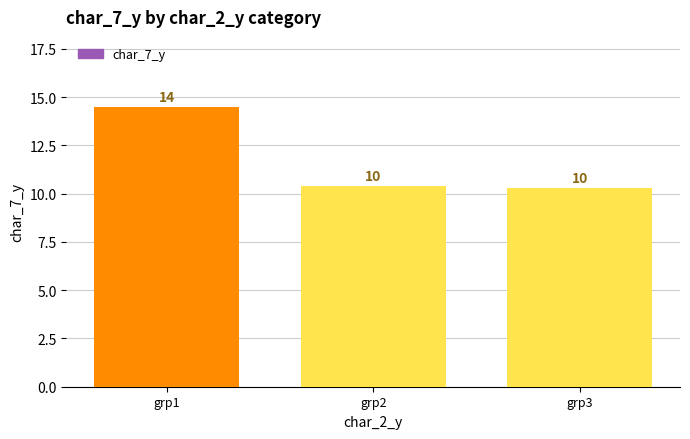

What is the greatest value displayed?

14.5